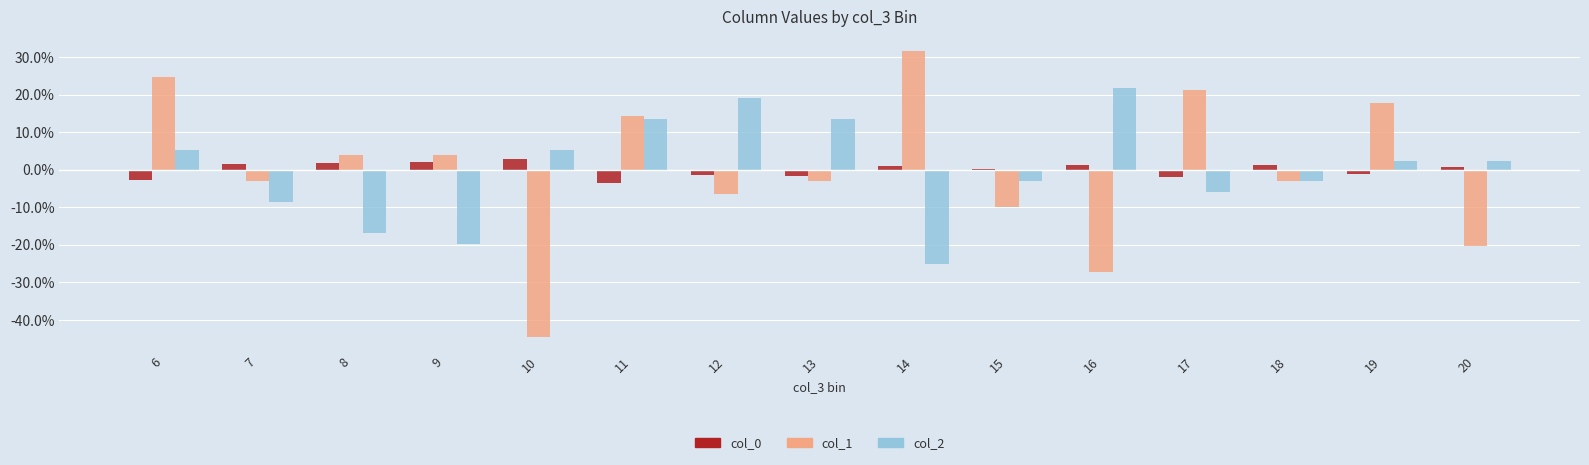

Is it true that col_1 equals -2.3 at 12?

False